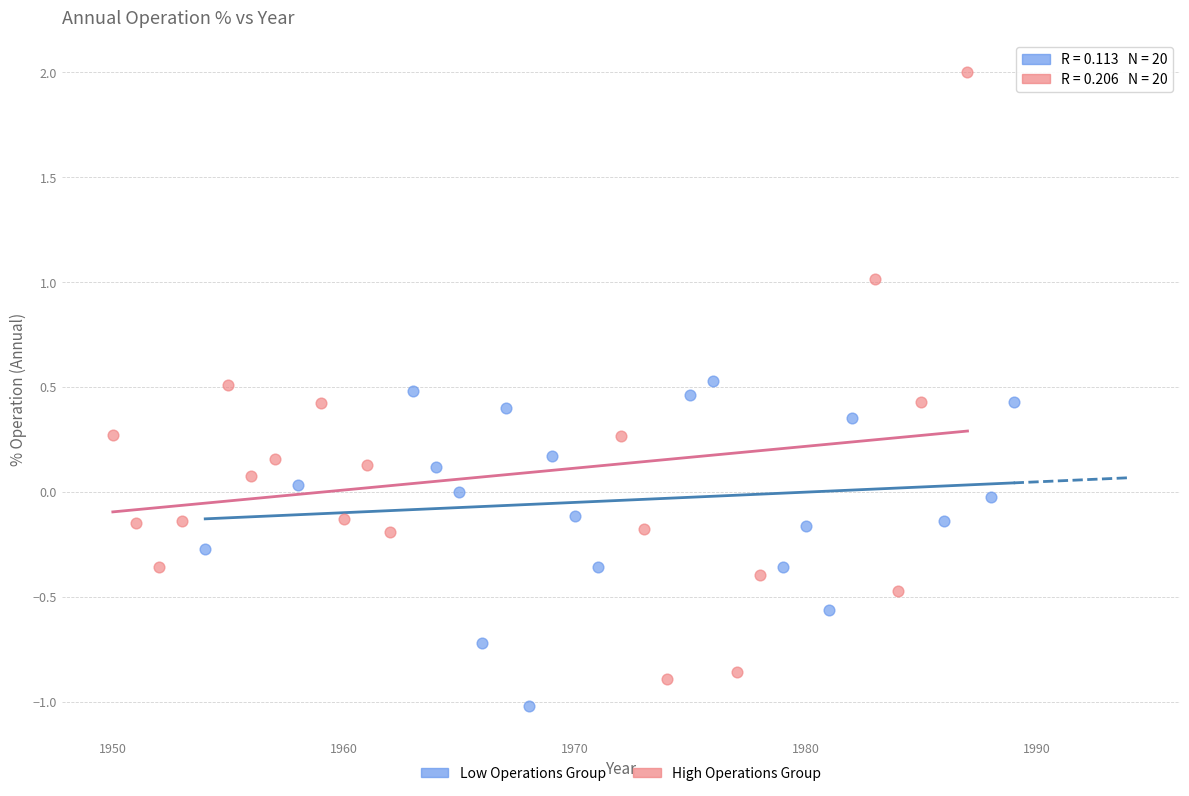

Which series has the largest Y range (max minus min)?

High Operations Group